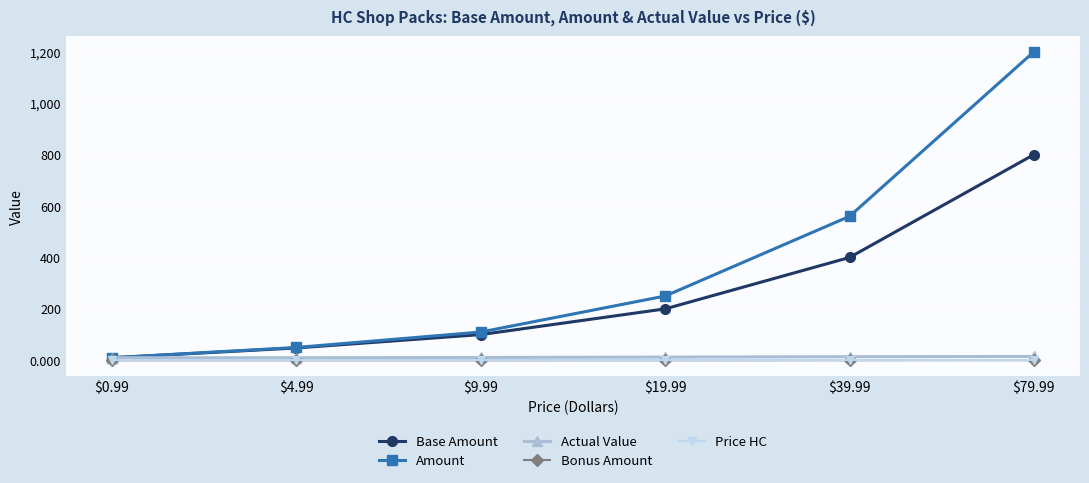

What is the average value of the Actual Value series?

12.1